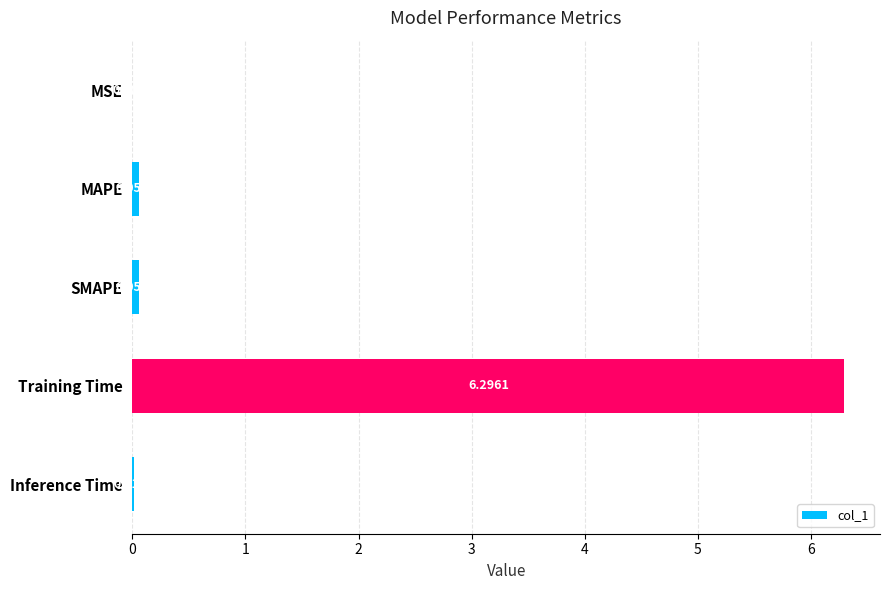

Which has a higher value, MSE or MAPE?

MAPE